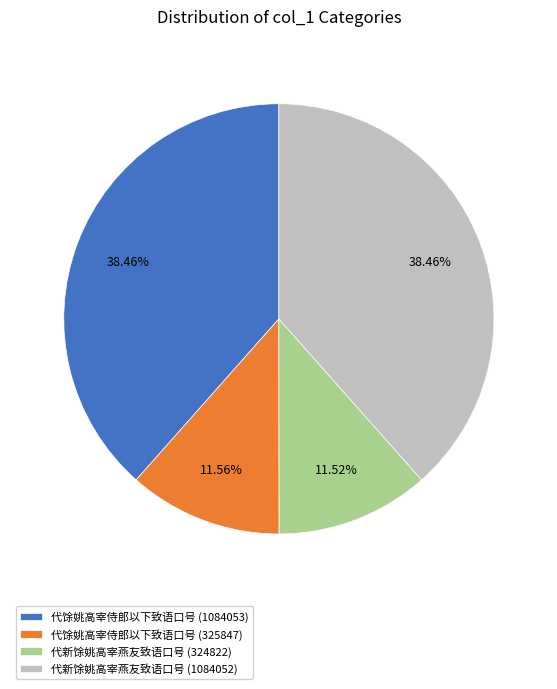

Does 代新馀姚高宰燕友致语口号 (1084052) represent more than half of the total?

No